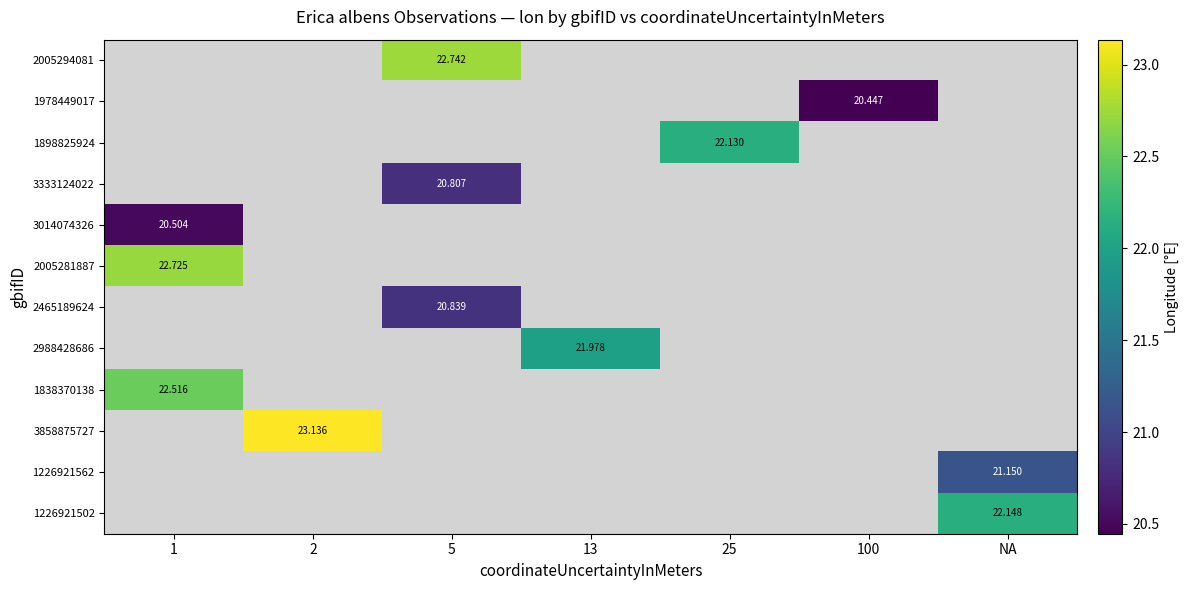

Is it true that 2005281887 equals 22.7 at 1?

True